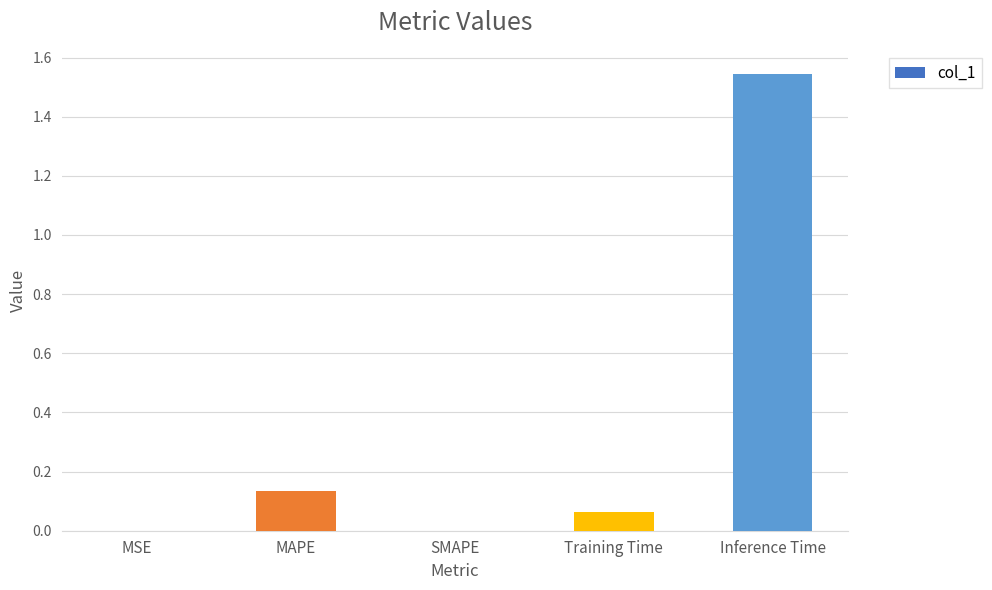

What is the change in value from SMAPE to Inference Time?

+1.5